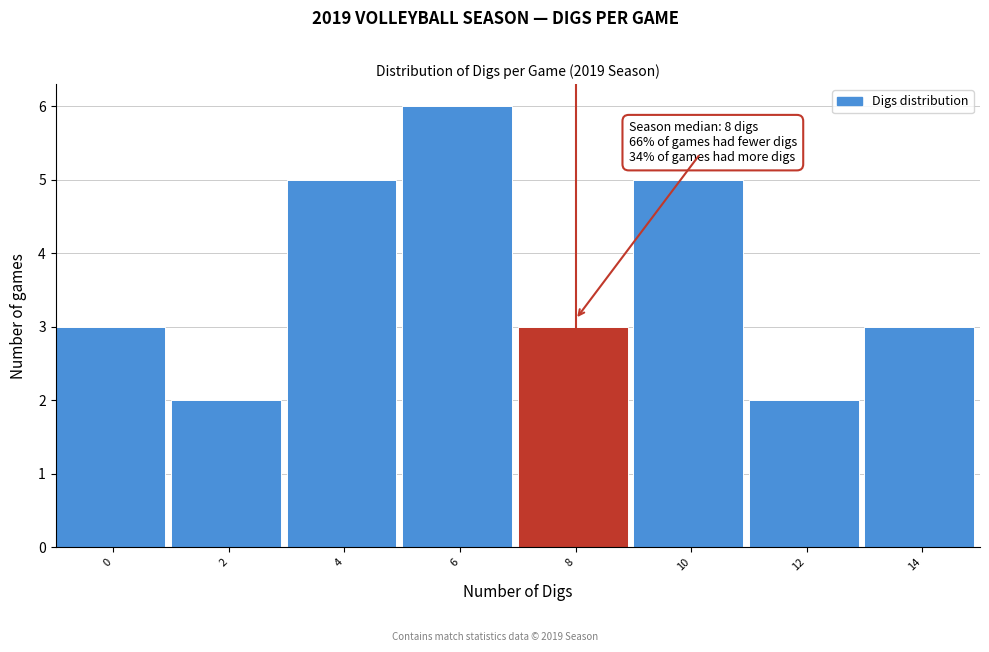

Reading right to left, what are all the values shown in this chart?

14=3	12=2	10=5	8=3	6=6	4=5	2=2	0=3